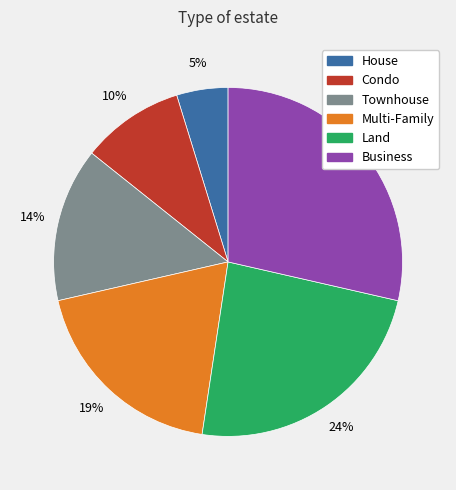

To the nearest percent, what percentage of the pie is House?

5%